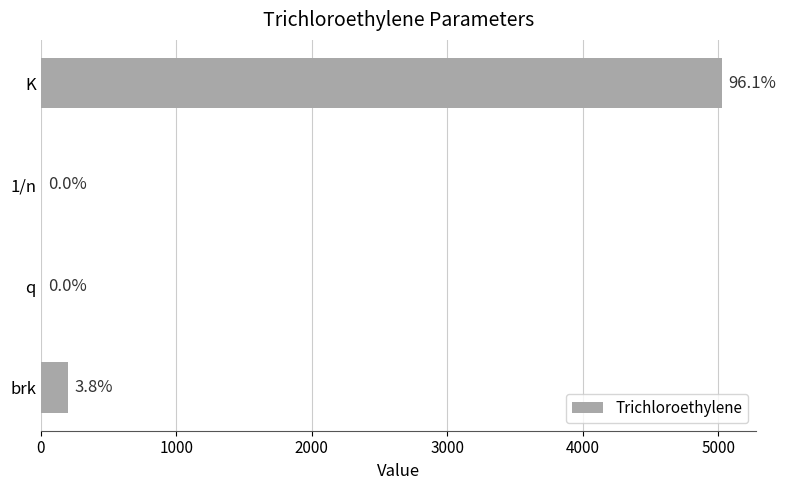

Are the bars horizontal?

Yes